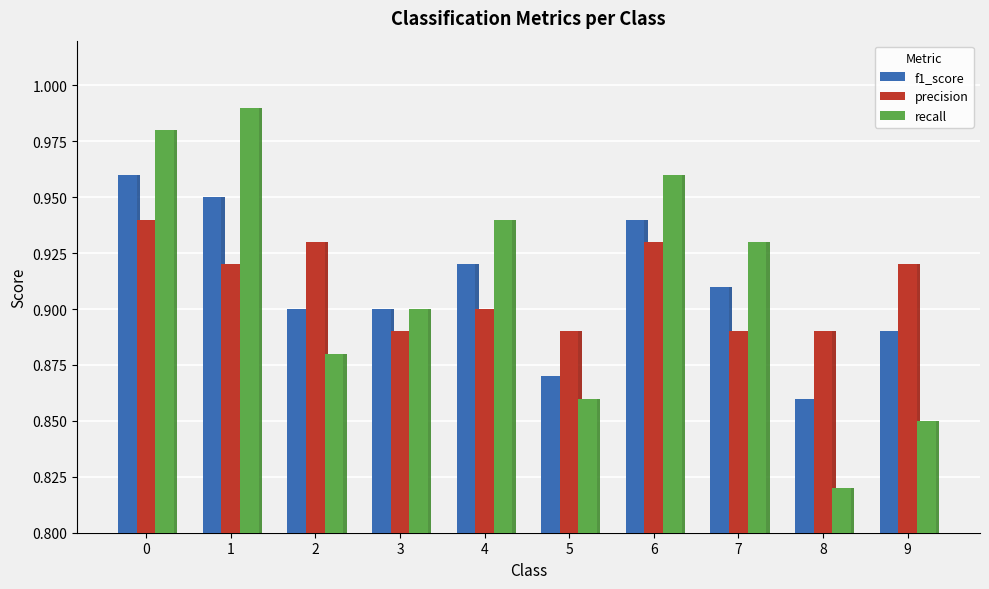

Which series has the widest spread of values?

recall